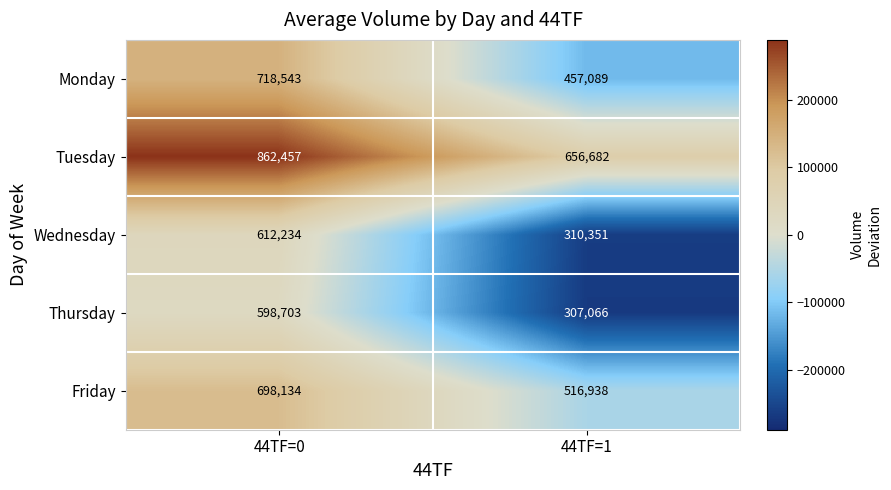

Rank the series at 44TF=0 from lowest to highest value.

Thursday, Wednesday, Friday, Monday, Tuesday